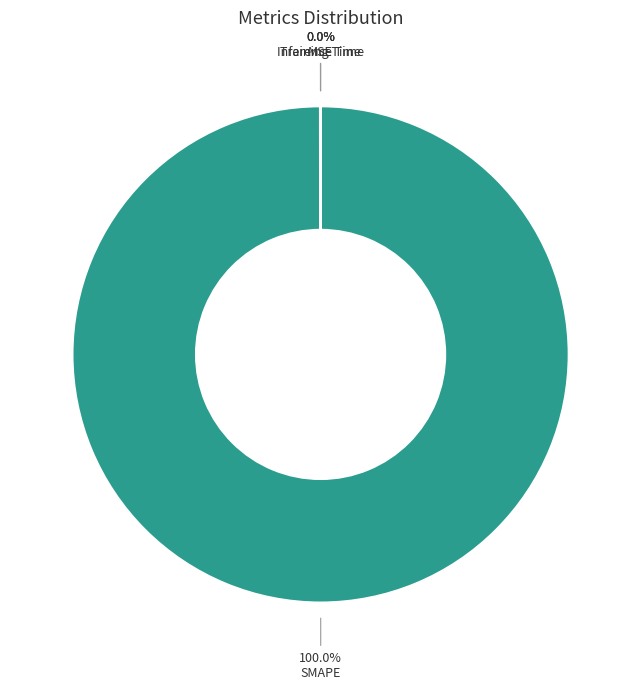

Is there a majority slice in this chart?

Yes